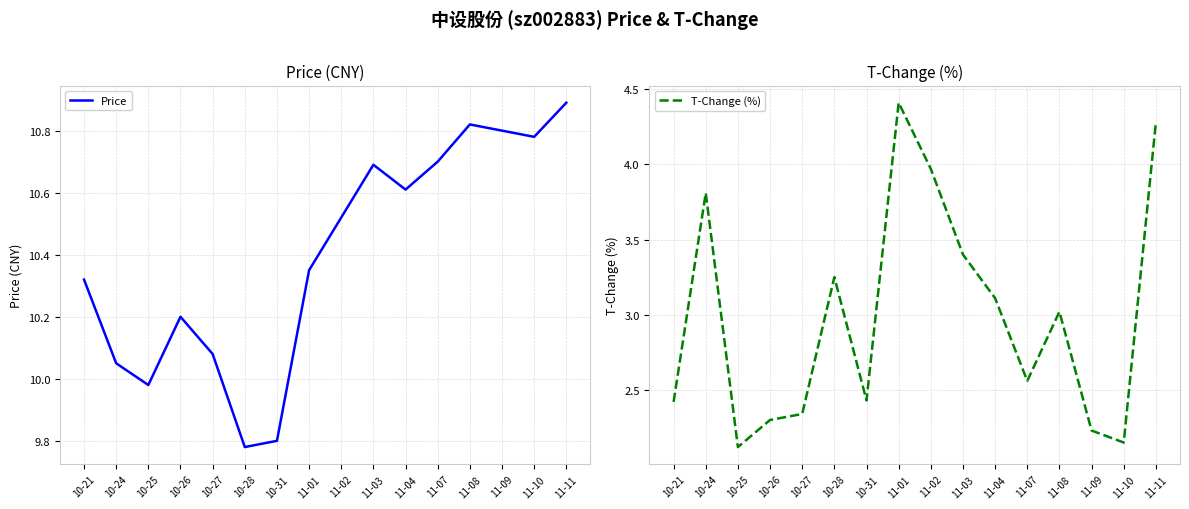

At which category is the sum across all series the highest?

11-11